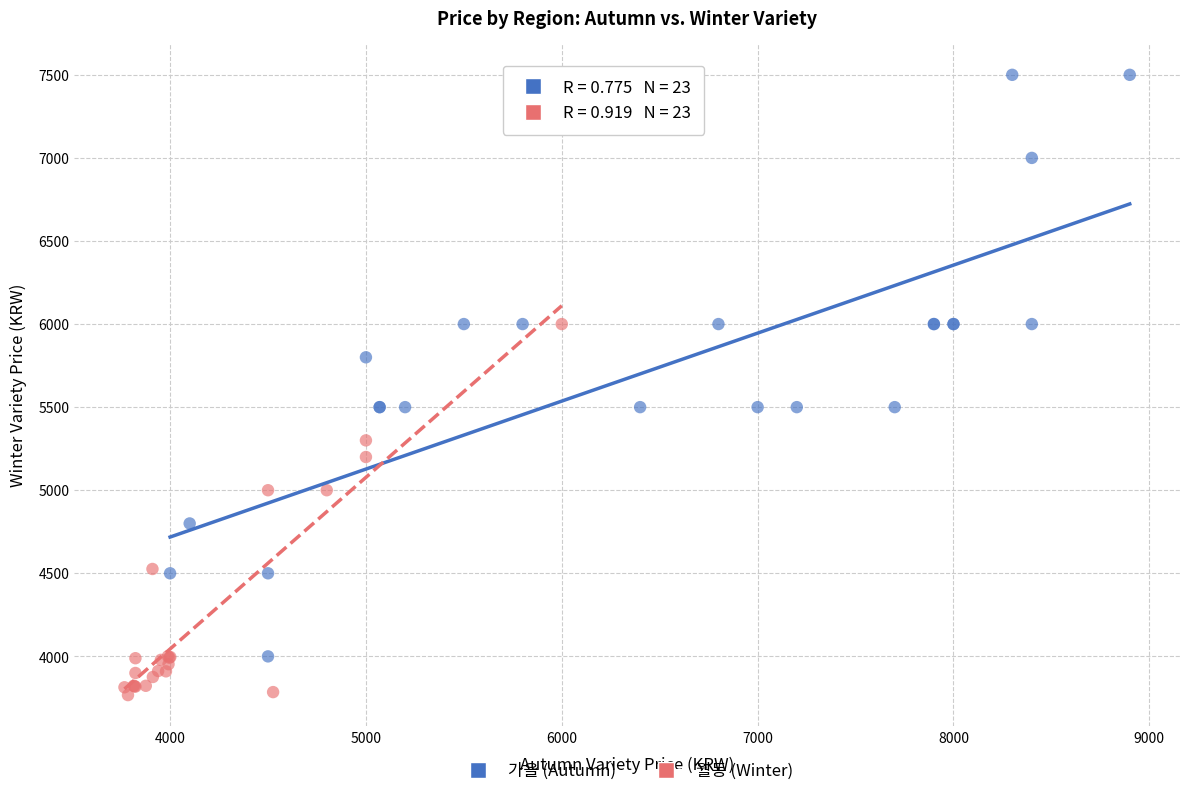

Which series reaches the minimum Y coordinate?

월동 (Winter)